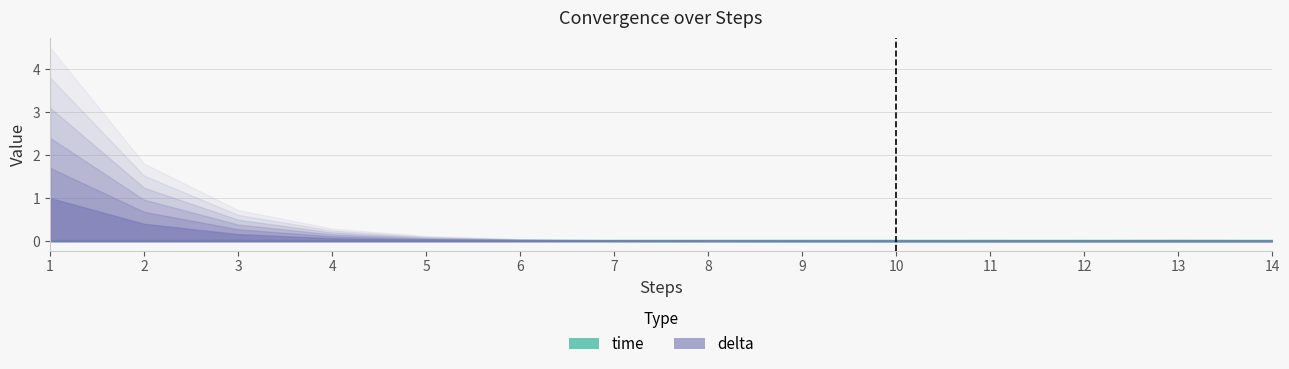

Is it true that time equals 0.0 at 1?

False